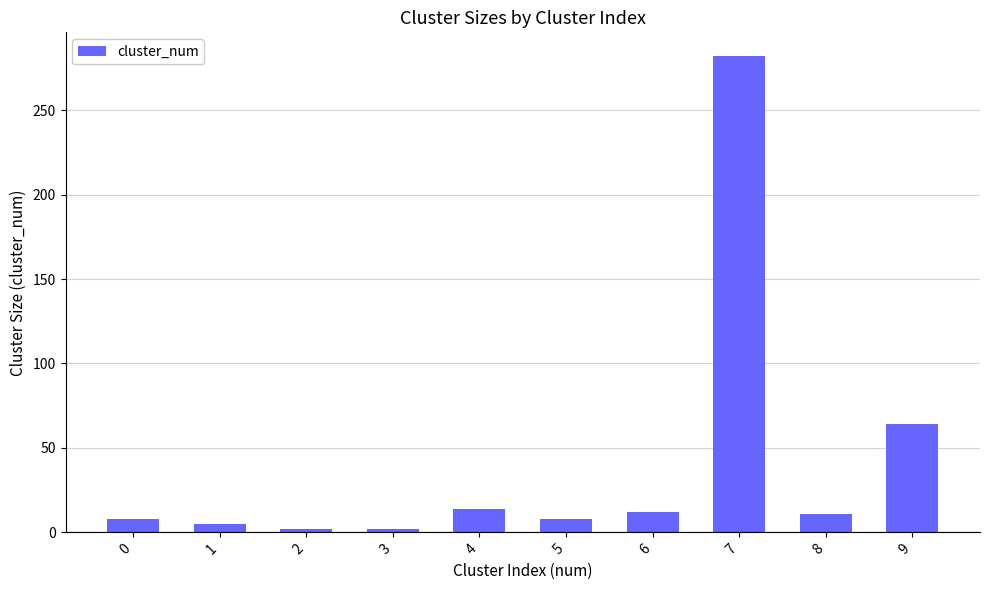

Which label corresponds to the largest value in the chart?

7